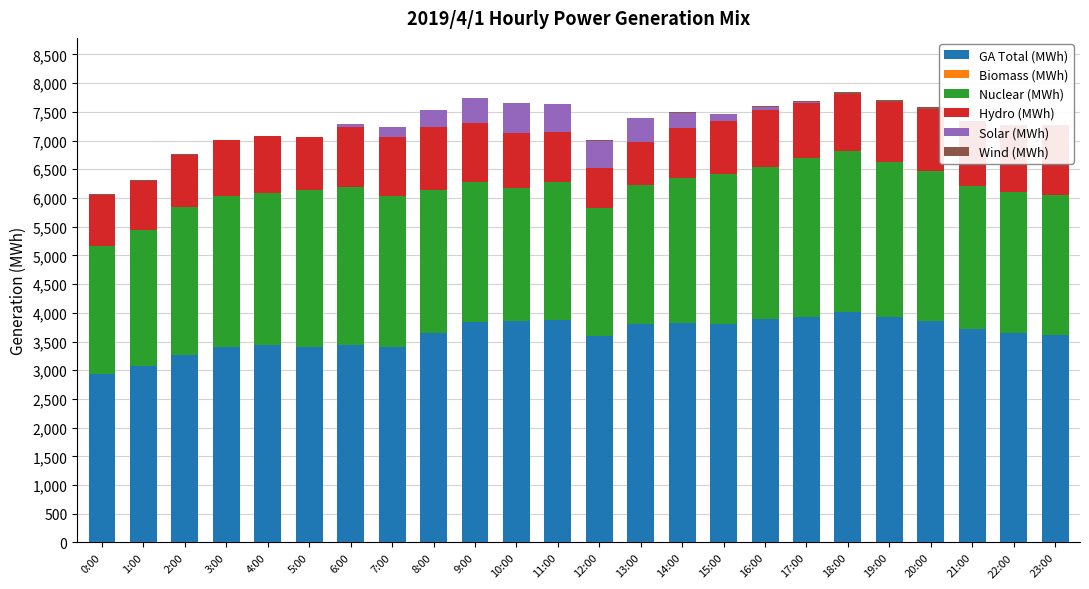

Where does the Hydro (MWh) series first go above 988?

4:00